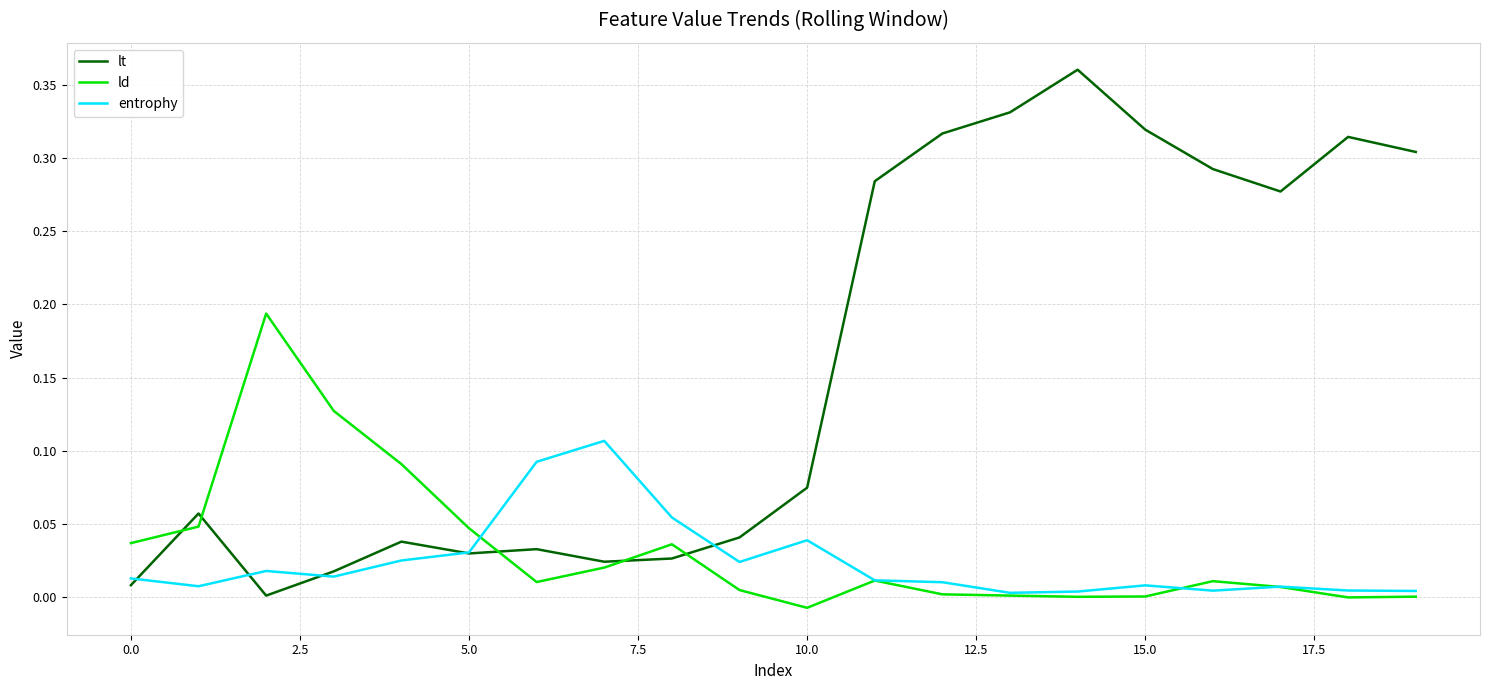

How many intersections are there between lt and entrophy?

5